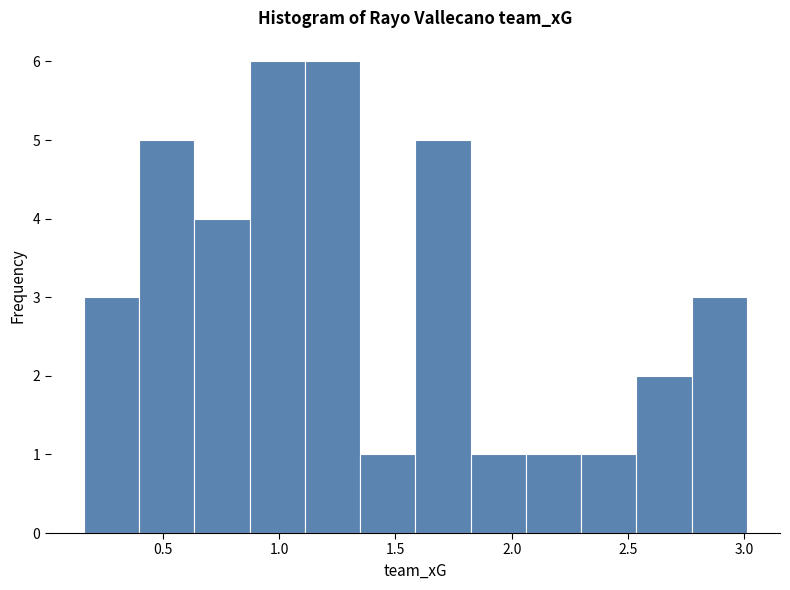

Reading left to right, list every bar in this chart as the range it spans on the x-axis followed by its height. Neither the bar edges nor the heights are printed on the chart, so give them approximately, as read against the axes.

0.15 to 0.40: 3
0.40 to 0.65: 5
0.65 to 0.85: 4
0.85 to 1.10: 6
1.10 to 1.35: 6
1.35 to 1.60: 1
1.60 to 1.80: 5
1.80 to 2.05: 1
2.05 to 2.30: 1
2.30 to 2.55: 1
2.55 to 2.75: 2
2.75 to 3.00: 3